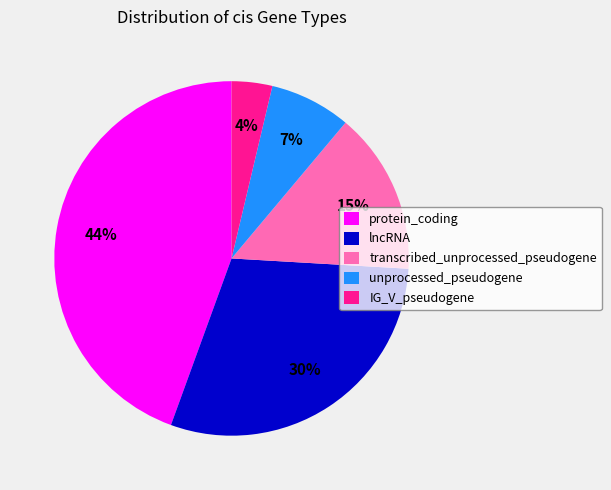

To the nearest percent, what is the average slice percentage?

20%